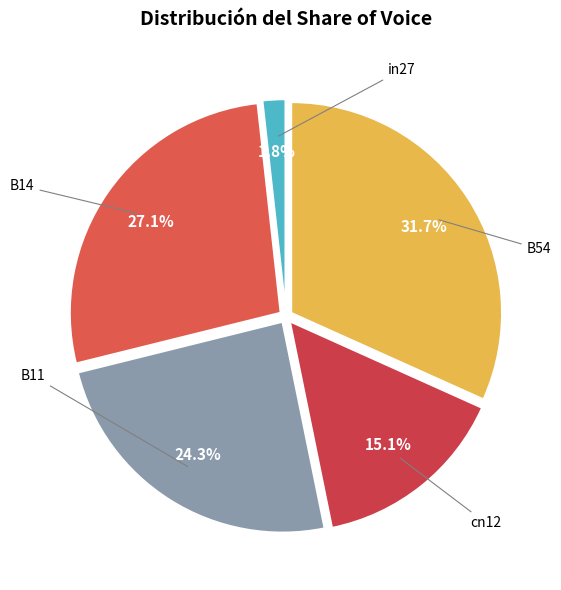

Is B54 the majority of the pie?

No